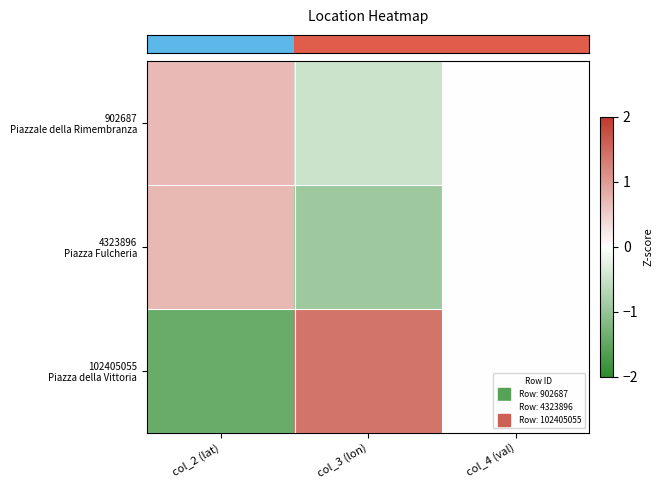

Between col_3 (lon) and col_4 (val), which is larger?

col_4 (val)